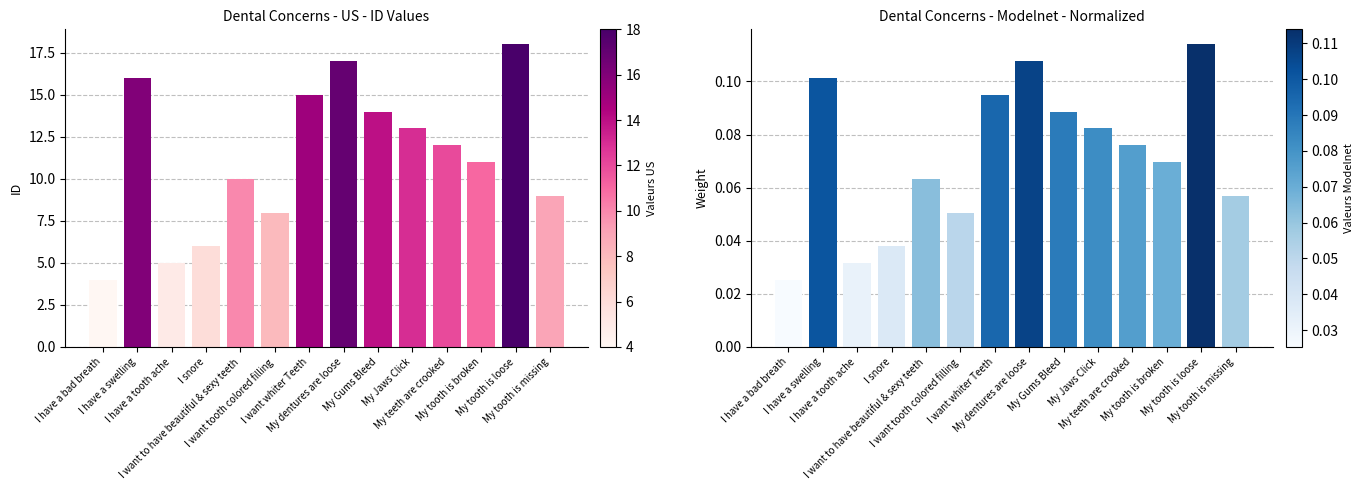

Which series has the largest range (max minus min)?

id